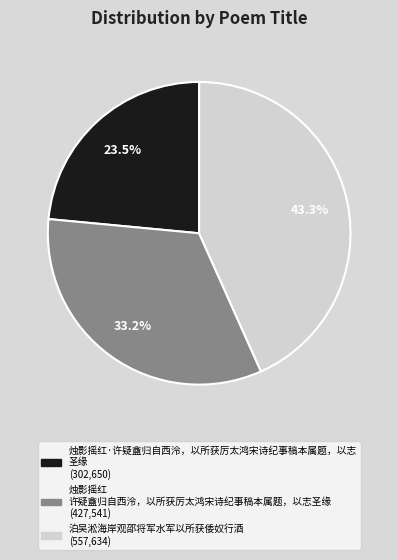

Does any single category account for the majority?

No